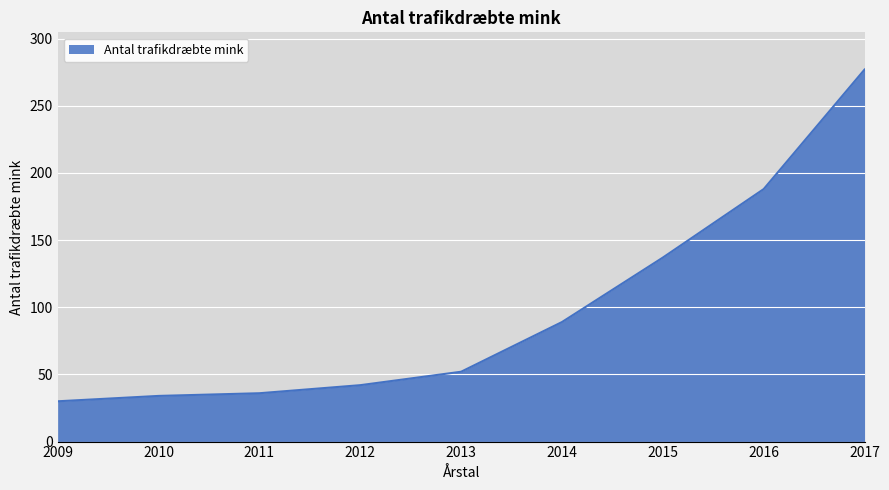

The chart shows a value of 277 at 2017. True or false?

True